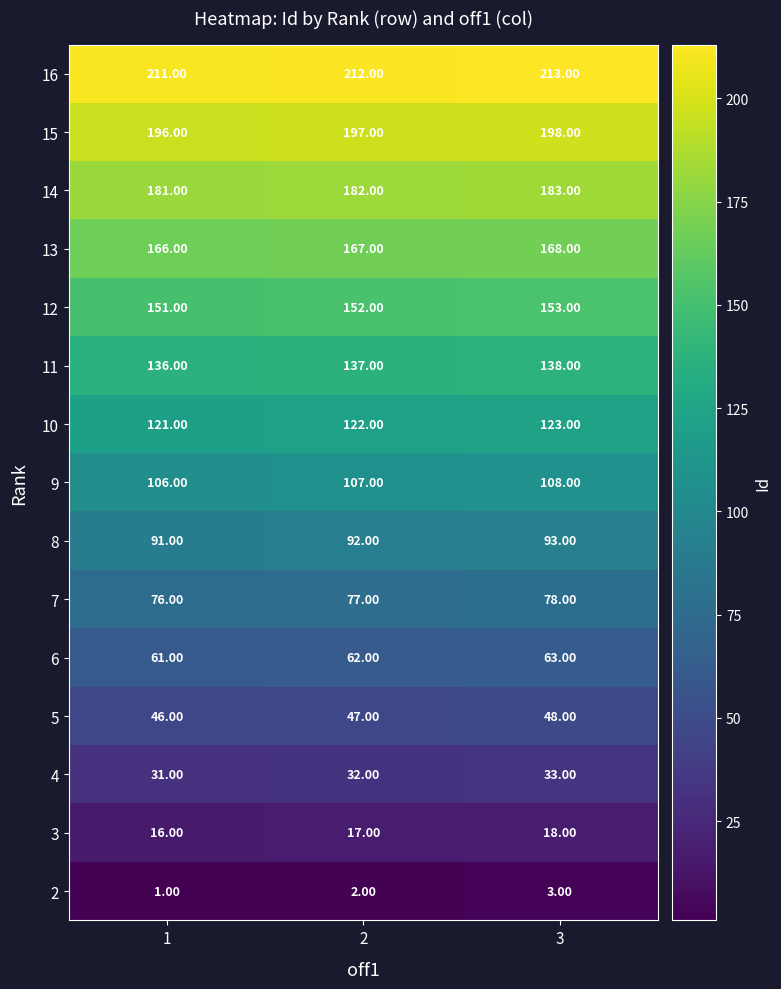

At how many categories does at least one series exceed 49?

3